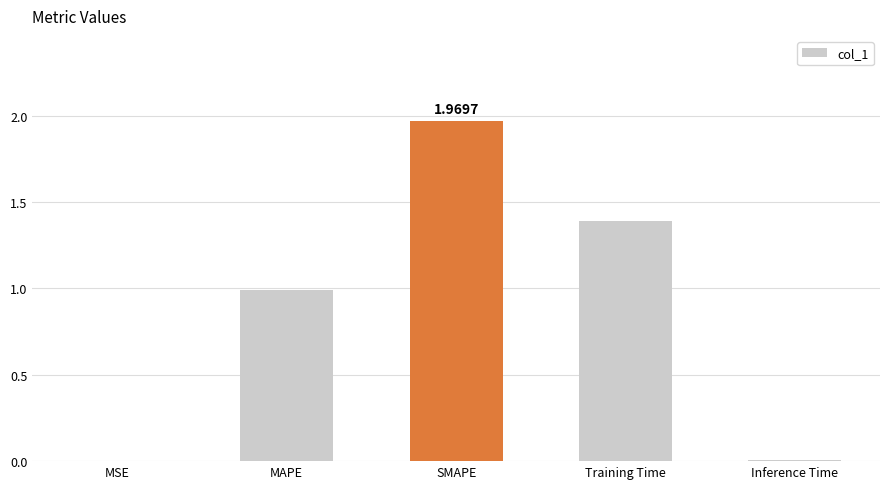

What is the sum of all values?

4.4